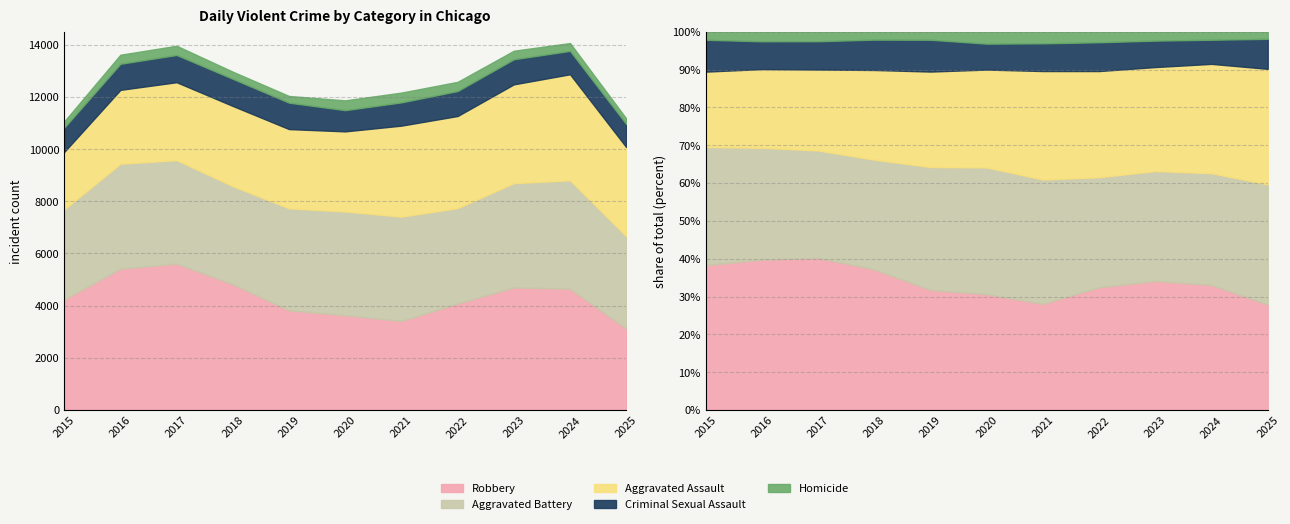

Does the chart have visible grid lines?

Yes